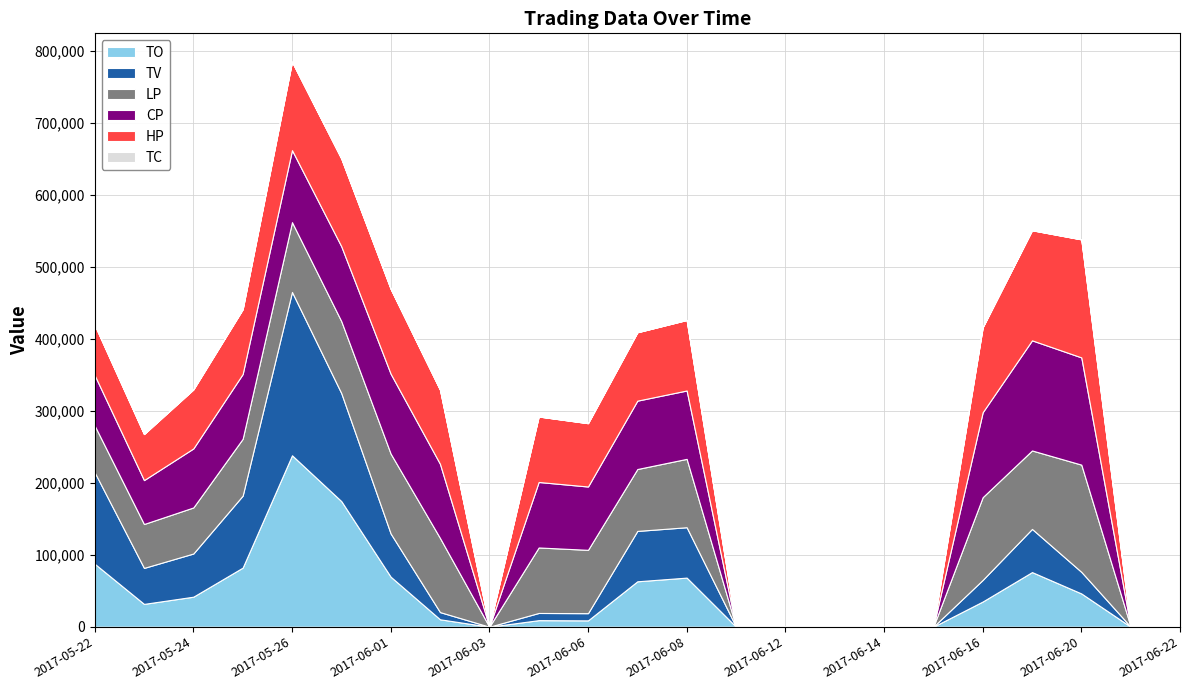

What is the highest value of the TO series?

238210